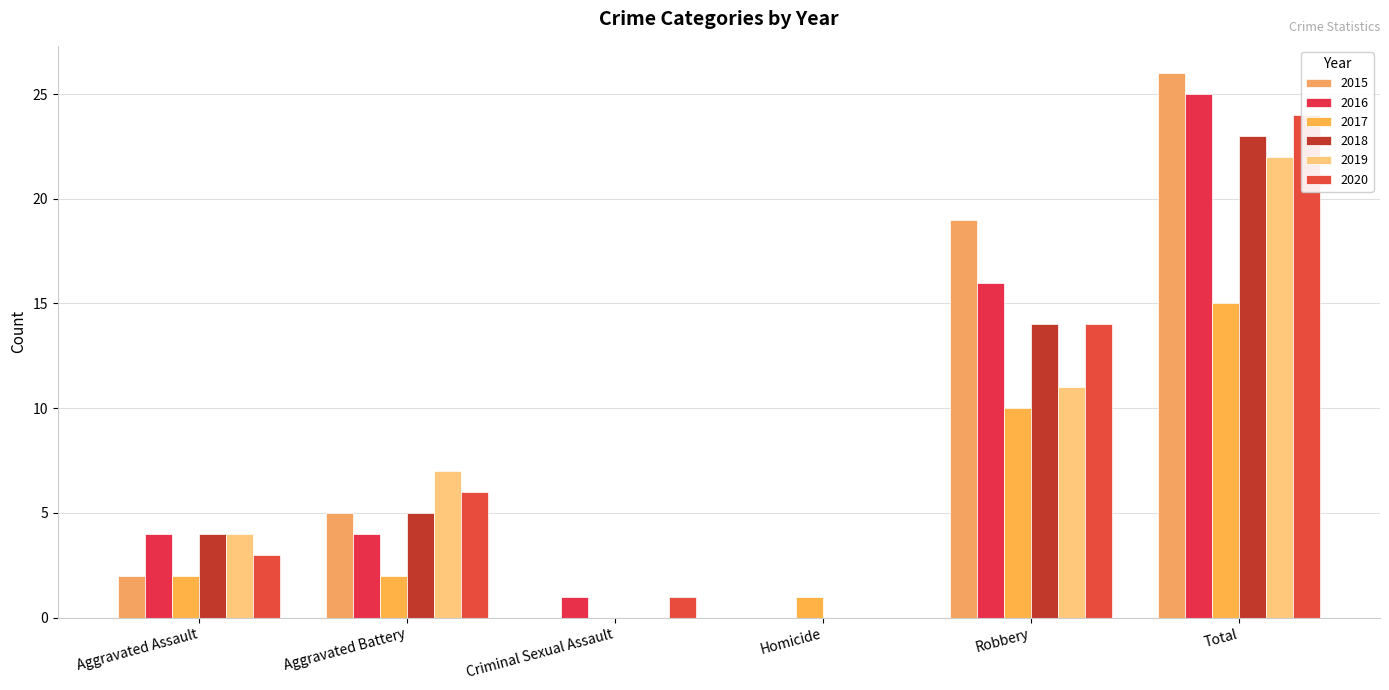

What is the difference between the maximum and minimum values in the 2020 series?

24